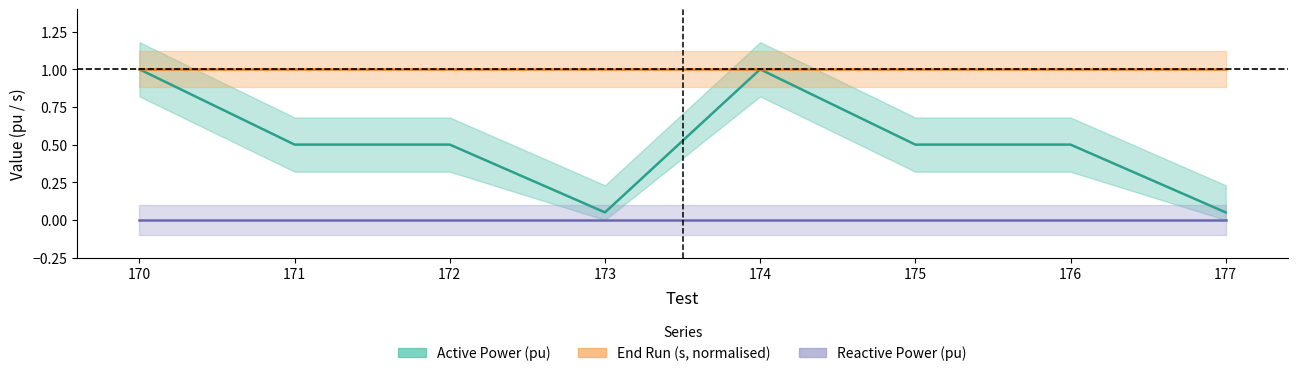

How many data points does each series have?

8